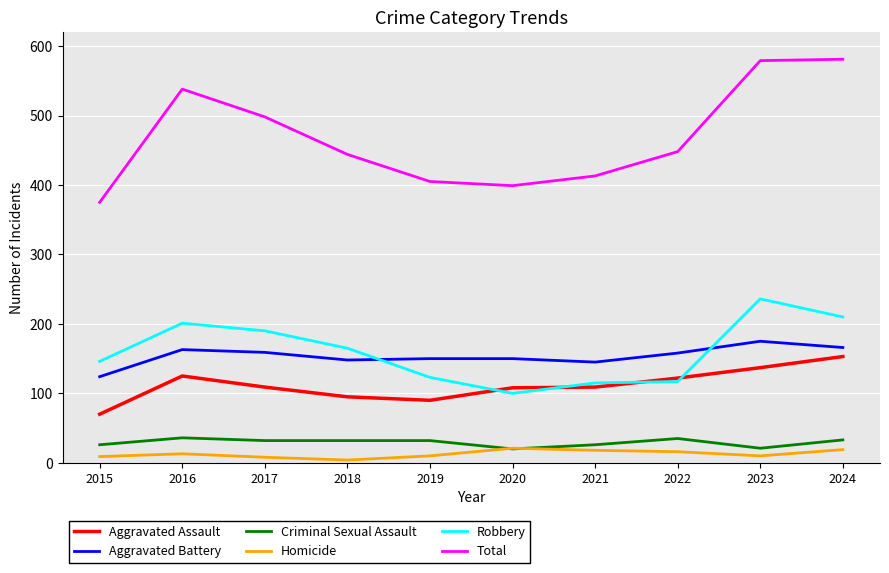

At which label does Aggravated Battery reach its minimum?

2015